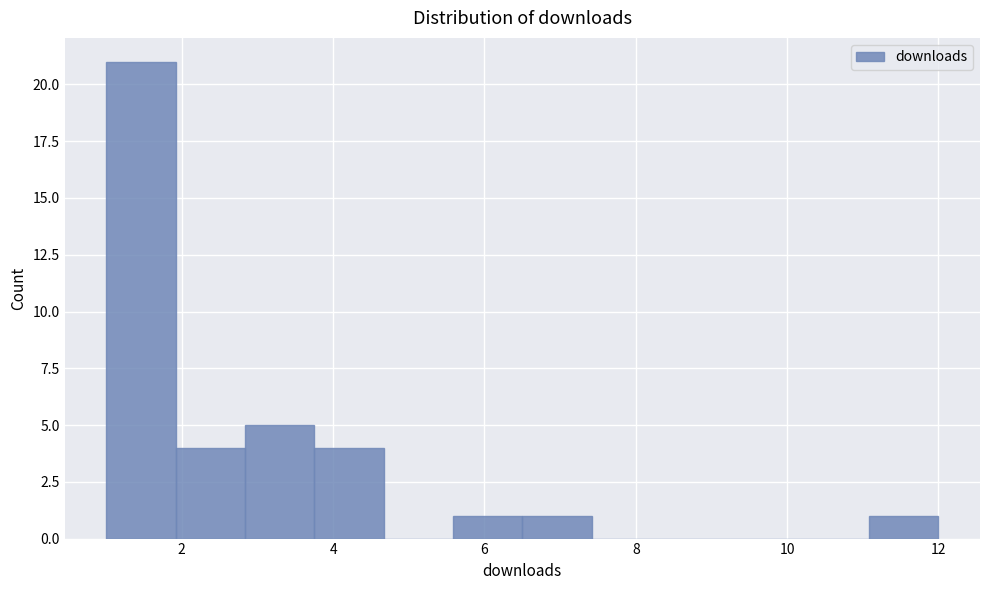

How tall is the bar that spans 1.0 to 2.0 on the x-axis? Neither the bar edges nor the heights are printed on the chart, so give them approximately, as read against the axes.

21